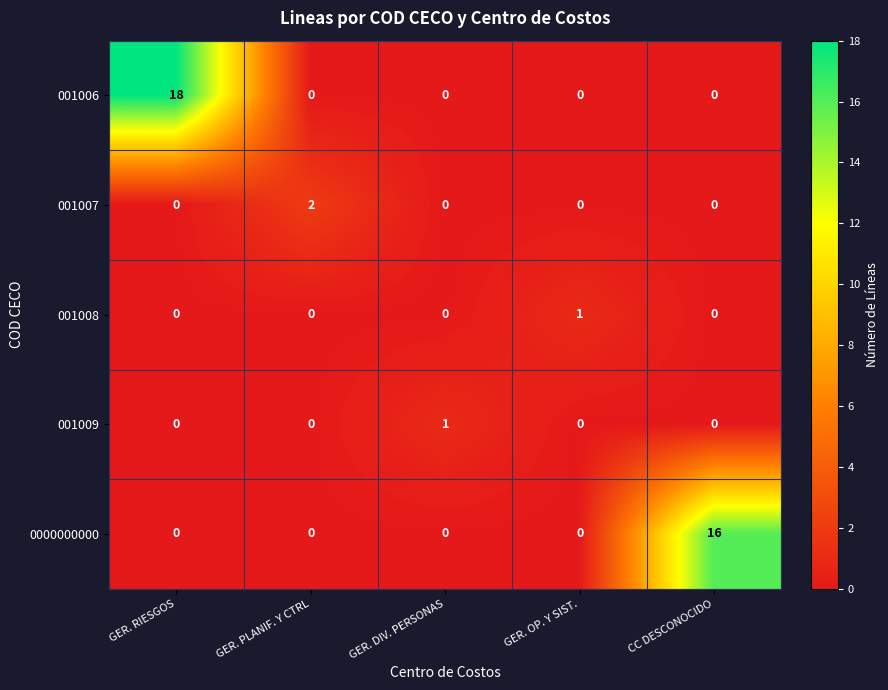

At which category is the sum across all series the highest?

GER. RIESGOS